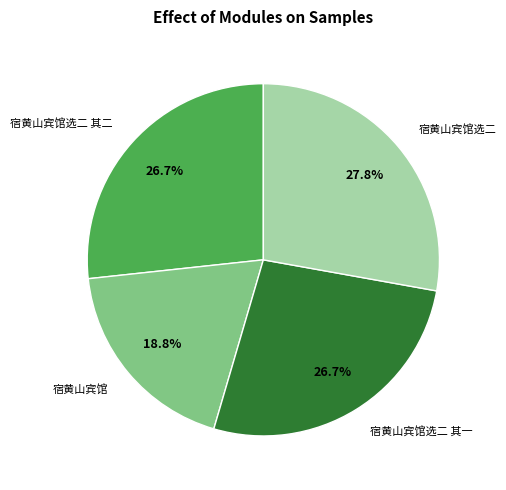

What is the smallest slice in the pie chart?

宿黄山宾馆